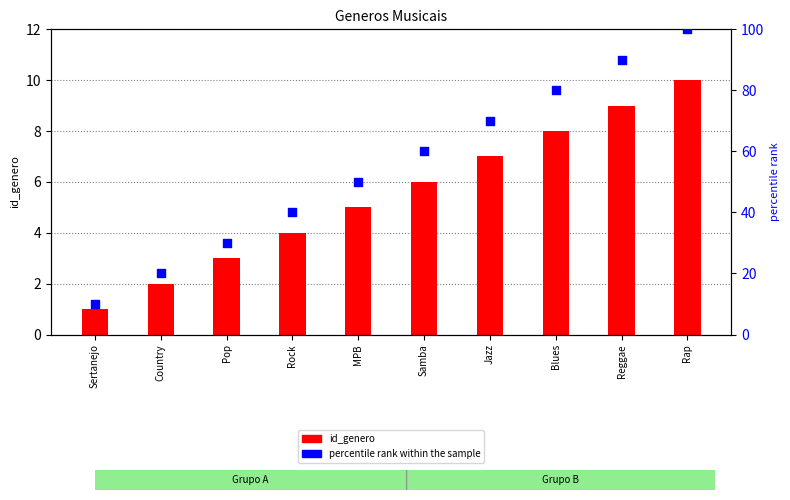

Which series contains the lowest Y value?

id_genero